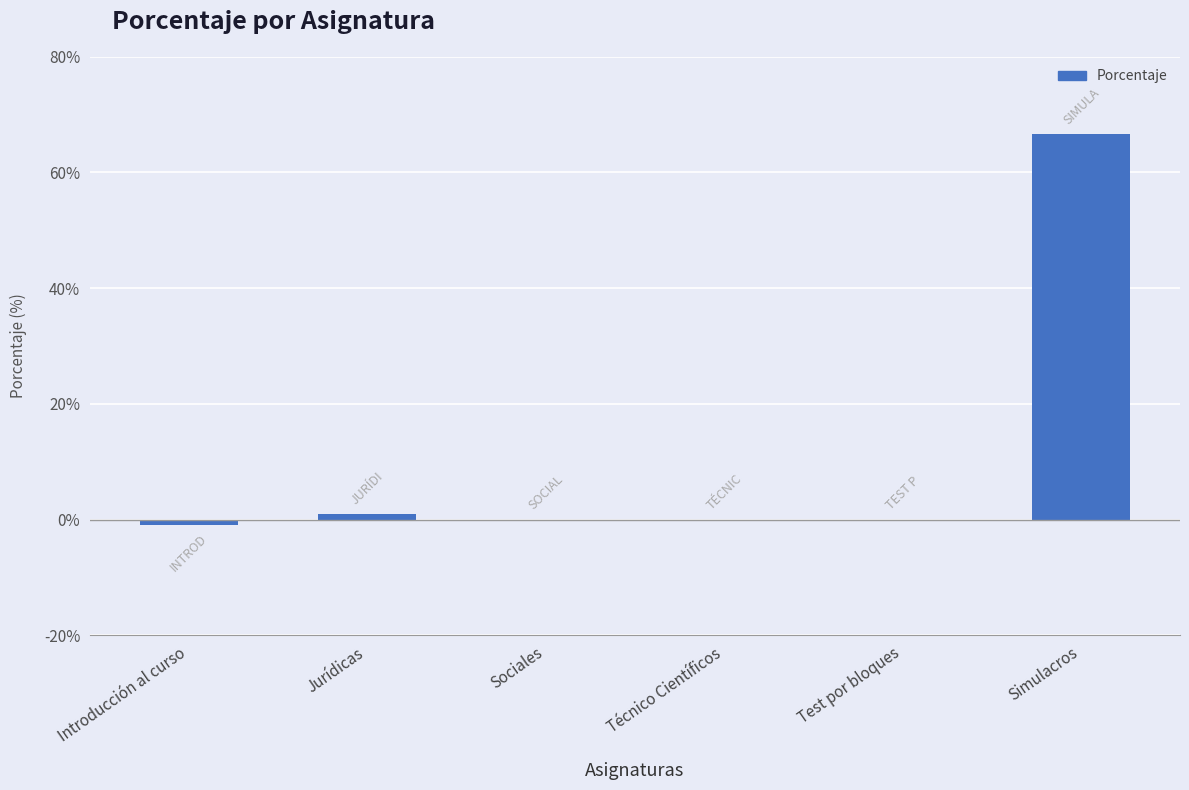

What is the change in value from Jurídicas to Sociales?

-1.0